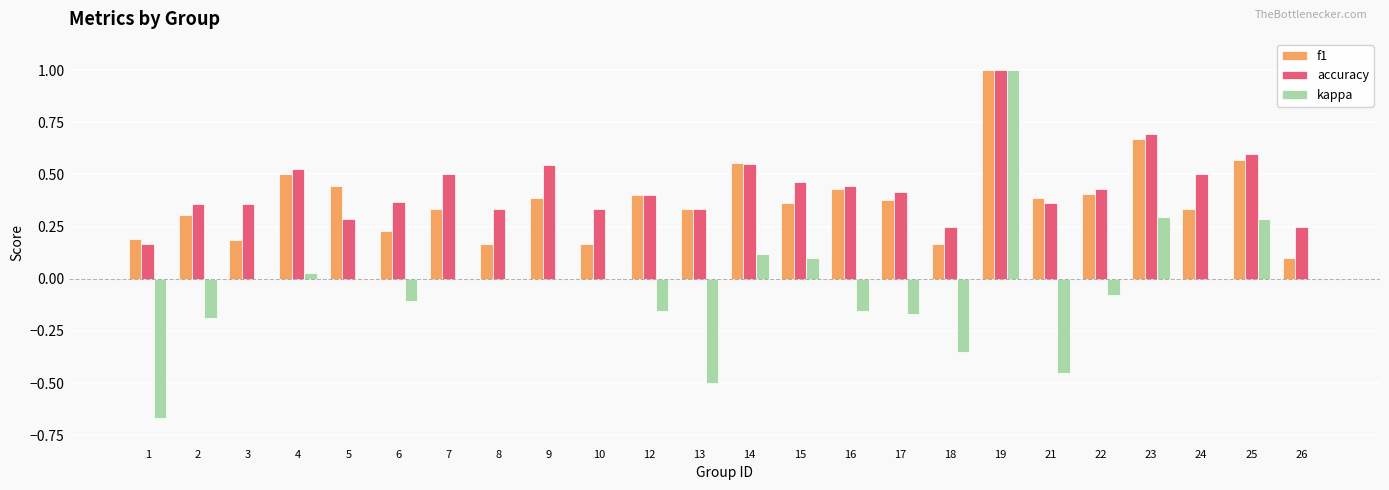

Which series changed the most between 15 and 21?

kappa